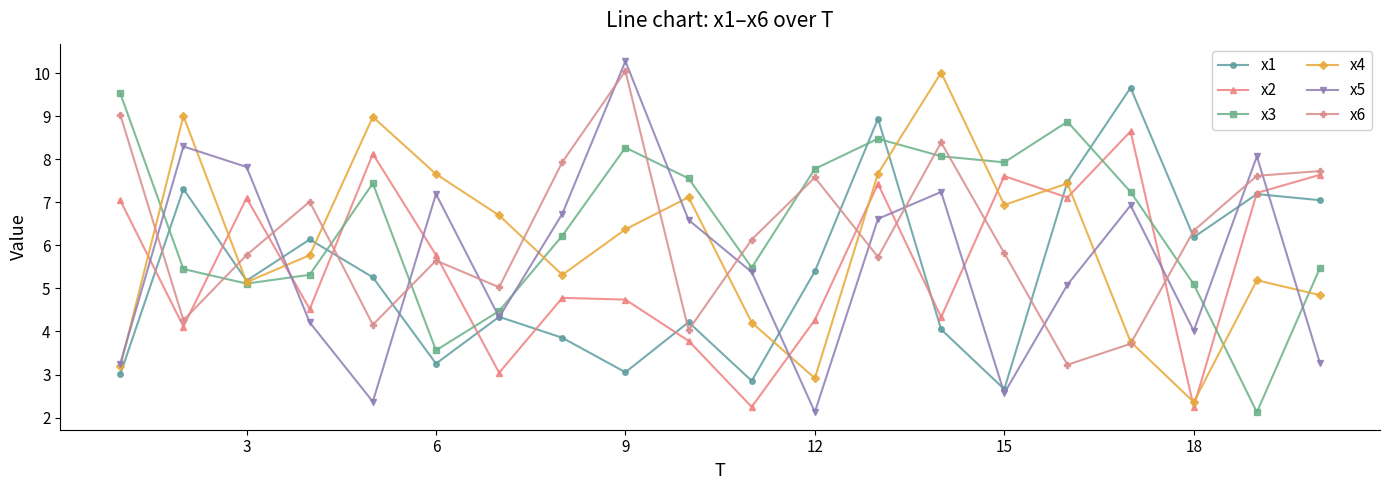

How many interior local valleys does the x1 series have?

6